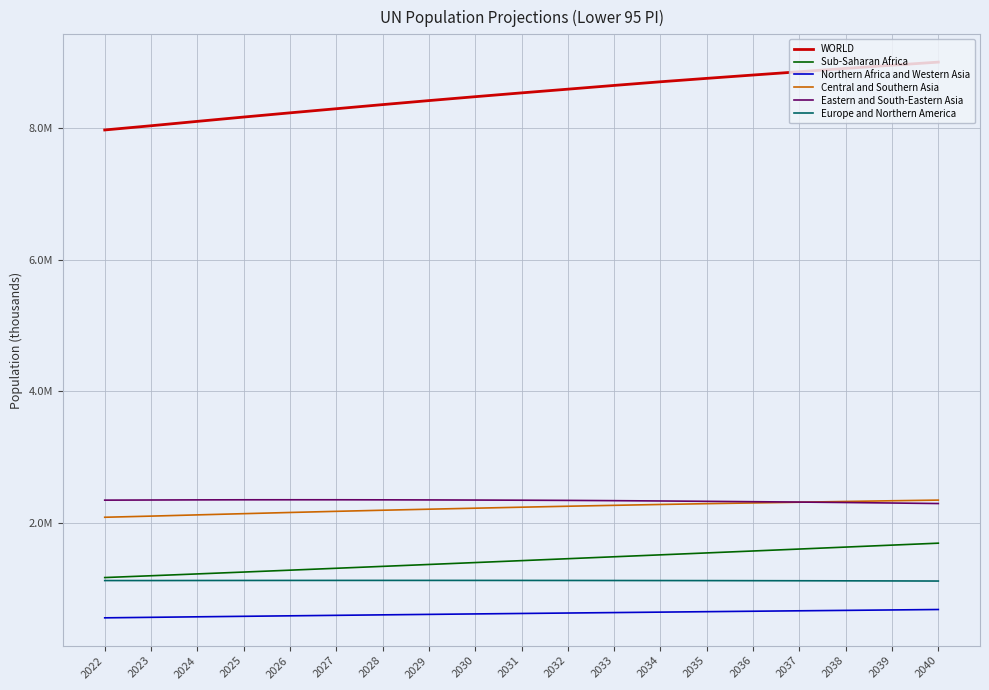

What is the difference between the maximum and second lowest values in the Sub-Saharan Africa series?

495442.8